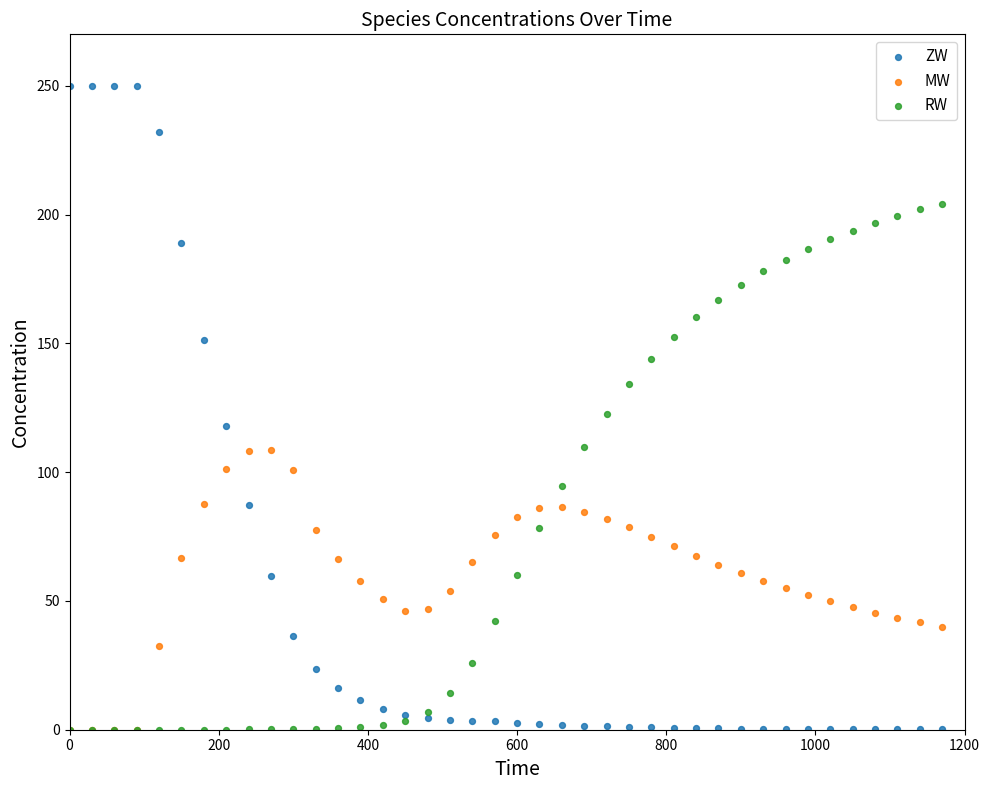

What are all the series names shown in the legend?

ZW, MW, RW